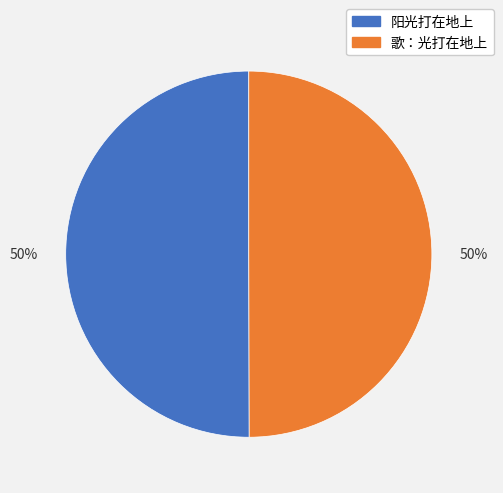

To the nearest percent, what is the average slice percentage?

50%